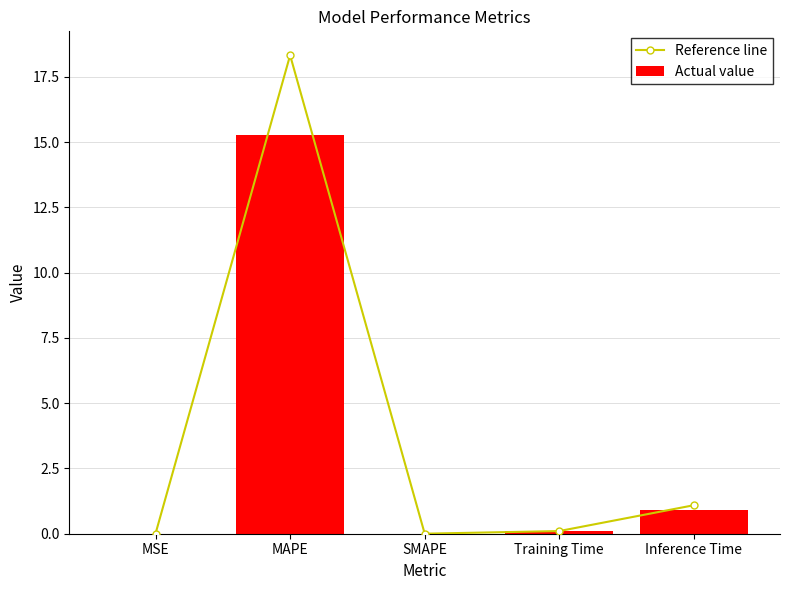

Does the chart contain any negative values?

No